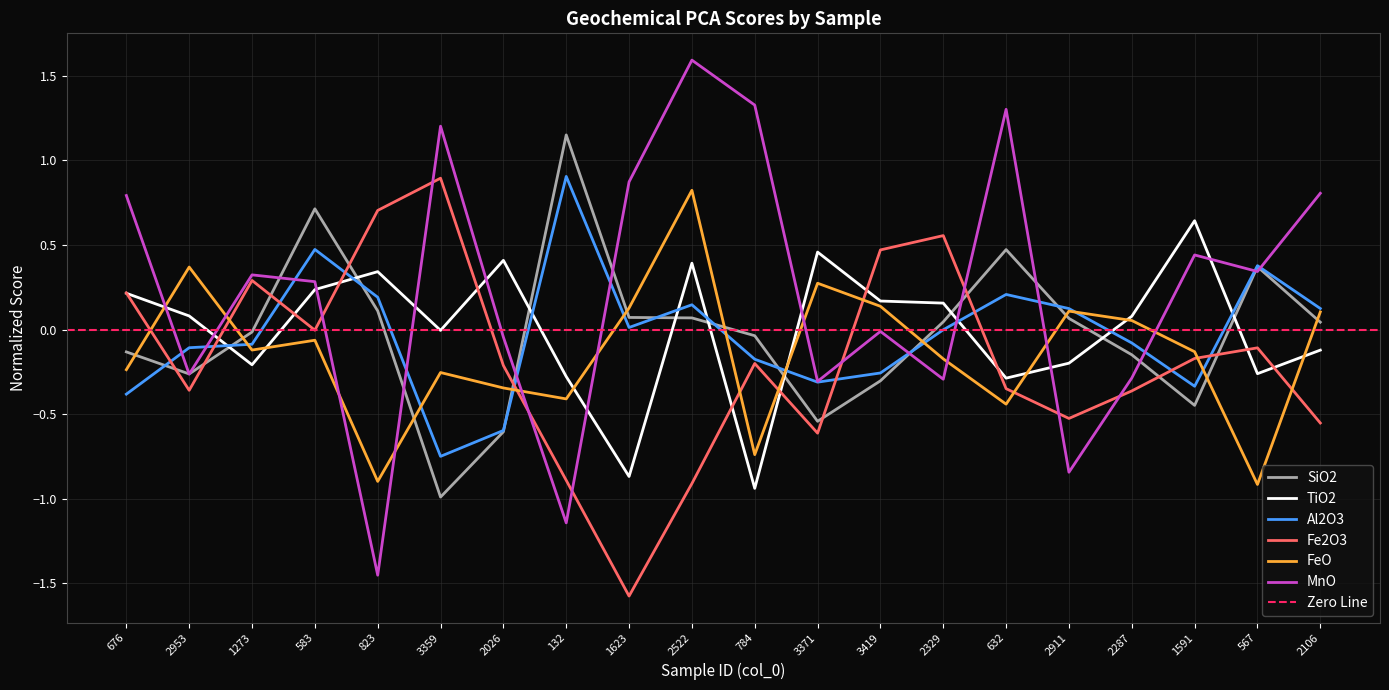

What is the total value across all series at 3359?

0.1